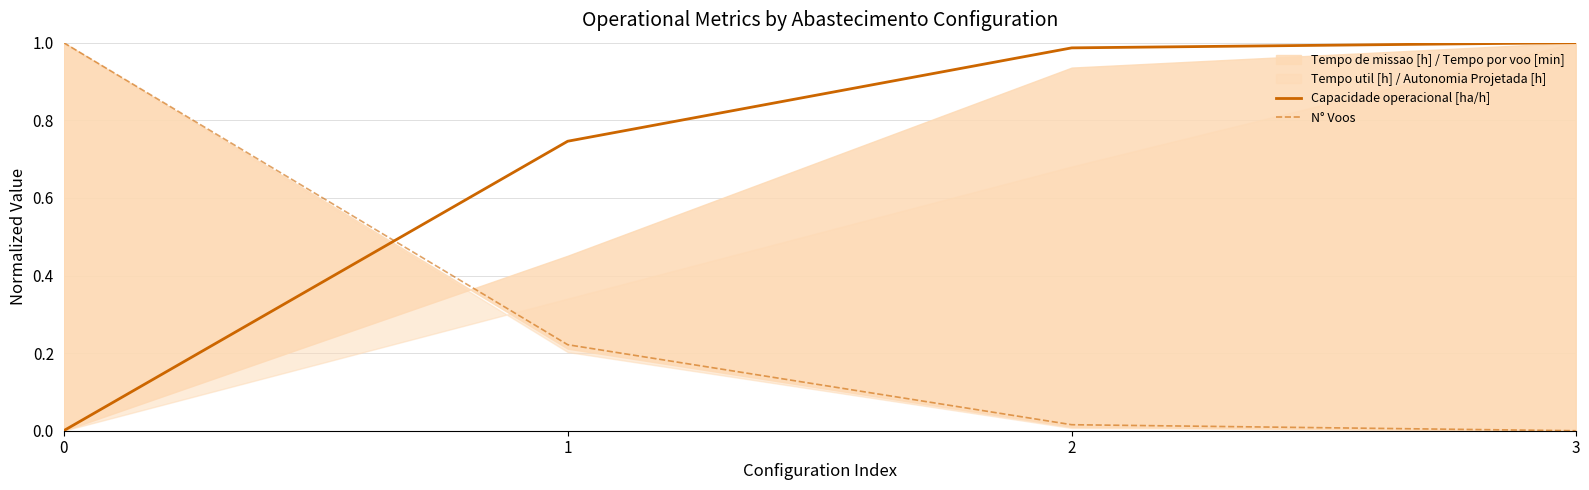

The N° Voos series shows 0.0 at 3. True or false?

True